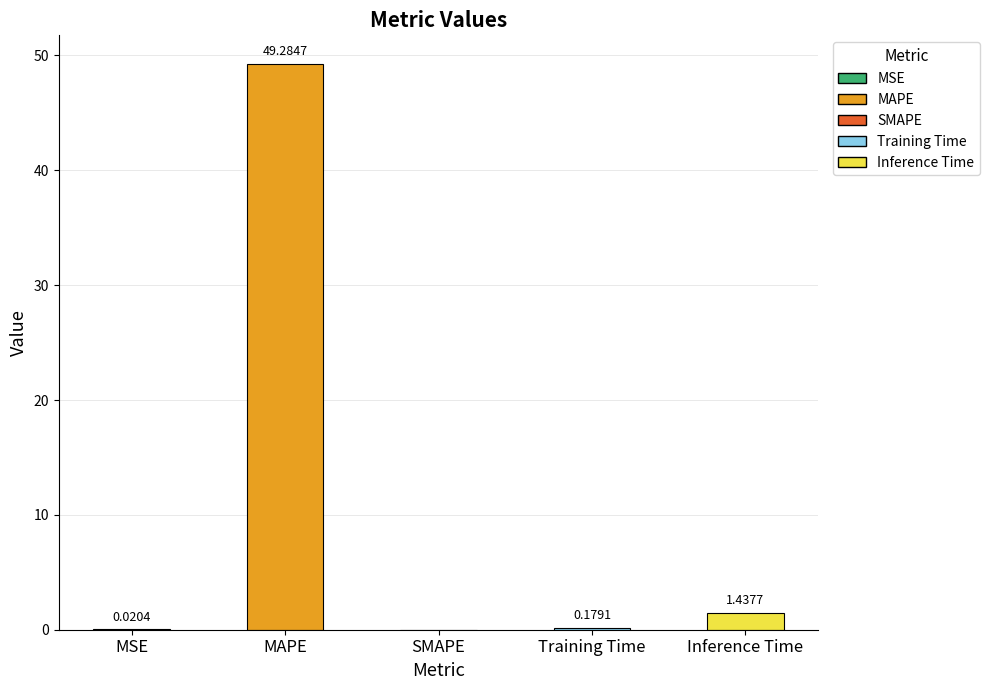

What is the sum of all values?

50.9